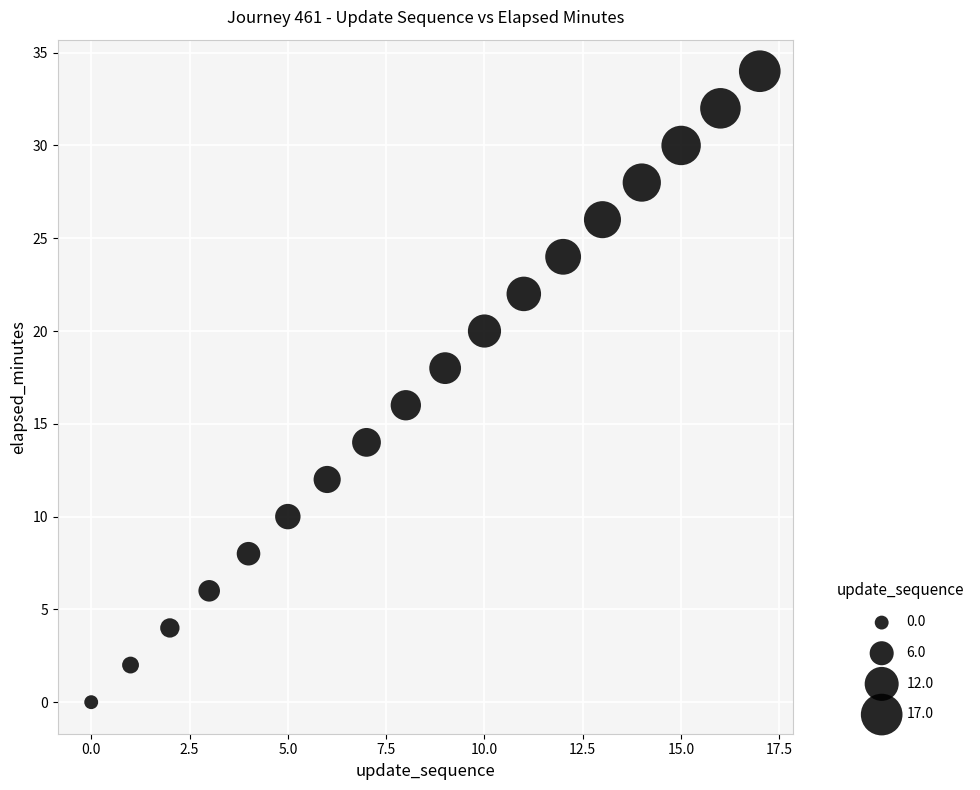

What is the range of Y values (max minus min)?

34